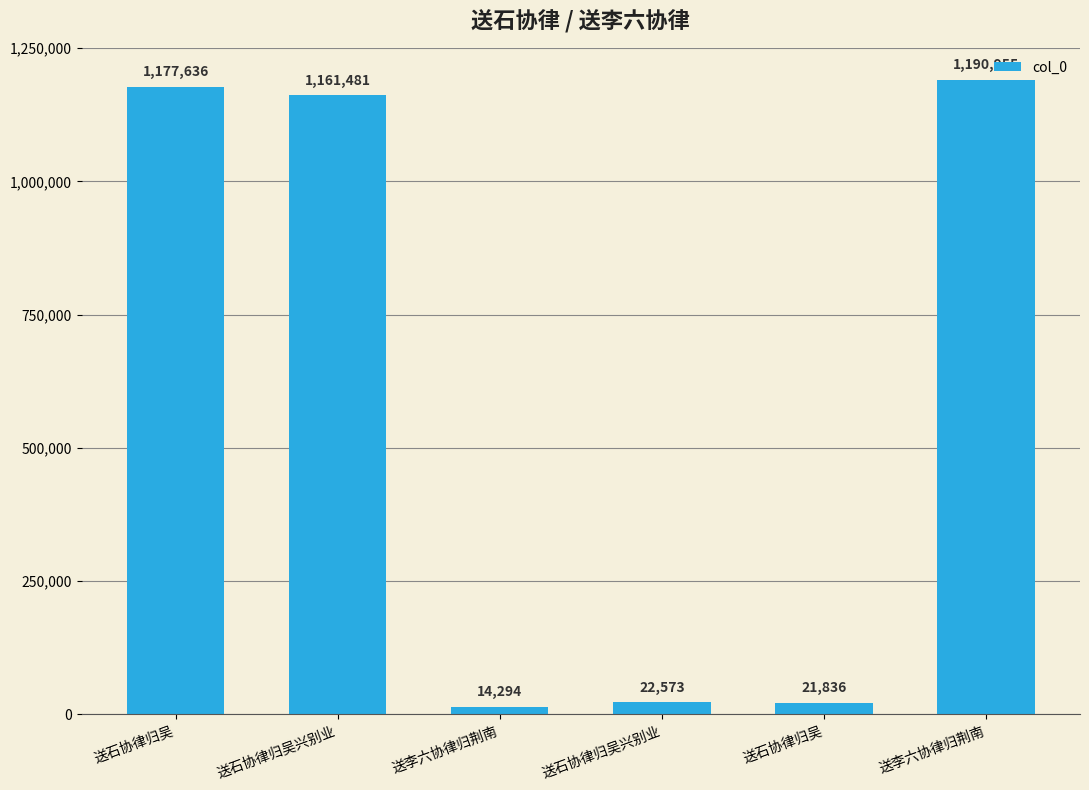

How many bars are there in total?

6